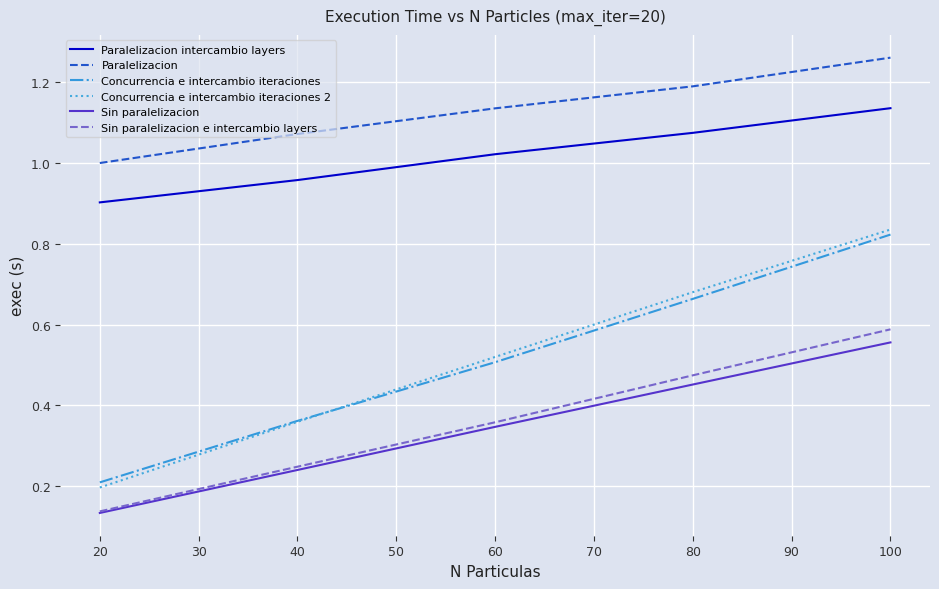

The Sin paralelizacion e intercambio layers series shows 0.2 at 20. True or false?

False